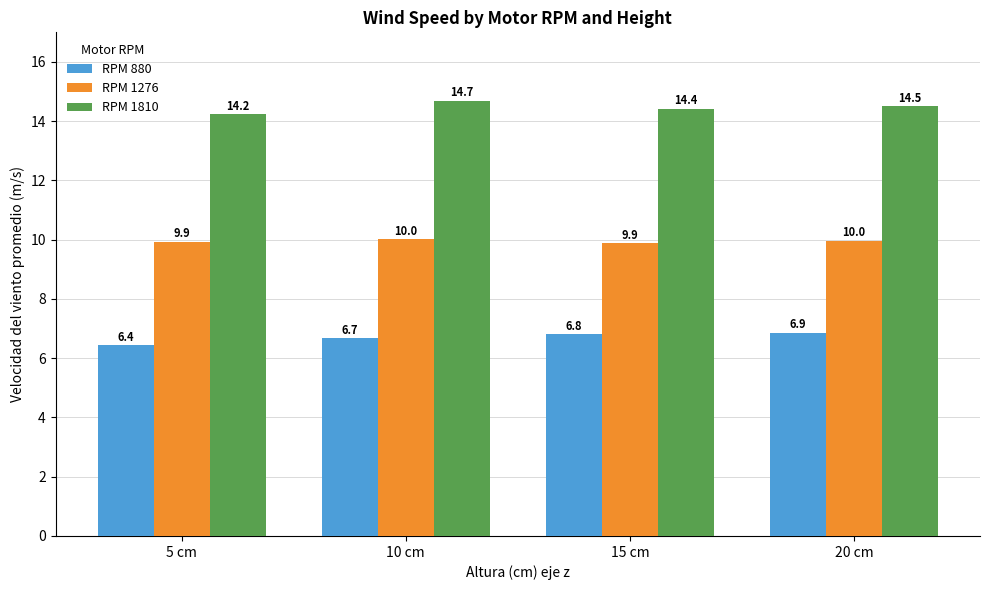

The value of RPM 1276 at 20 cm is 2.4. True or false?

False